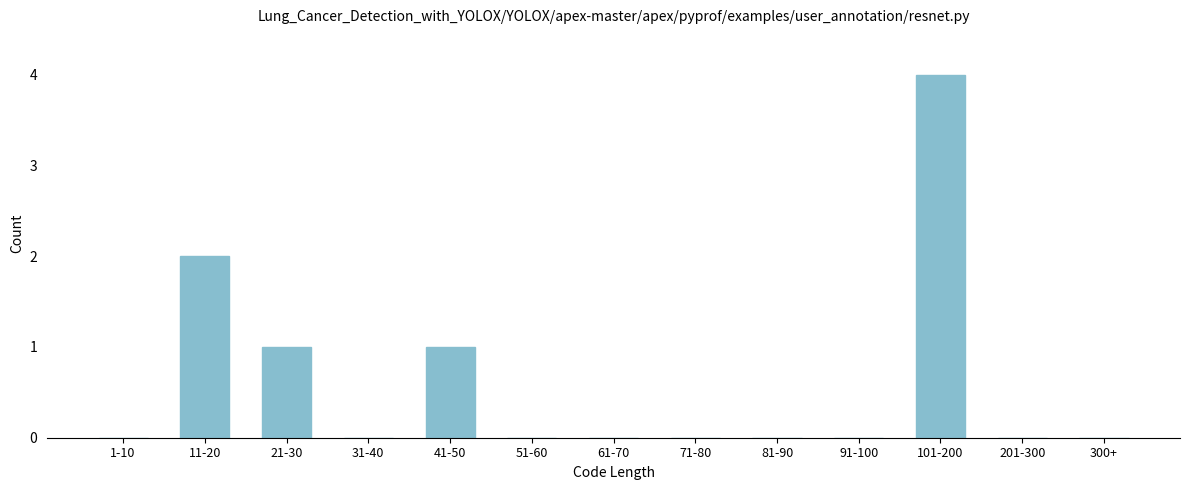

Reading left to right, transcribe all the data shown in this chart.

1-10=0	11-20=2	21-30=1	31-40=0	41-50=1	51-60=0	61-70=0	71-80=0	81-90=0	91-100=0	101-200=4	201-300=0	300+=0